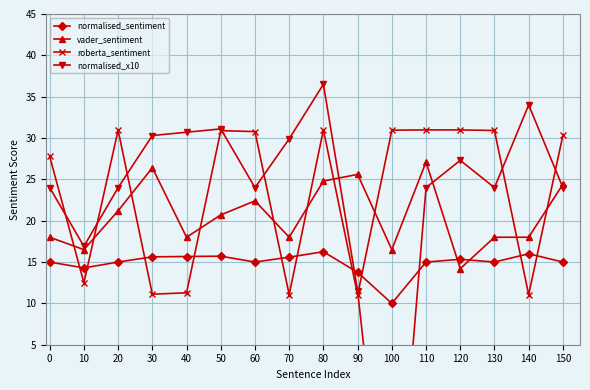

How many values in the vader_sentiment series exceed 20?

8